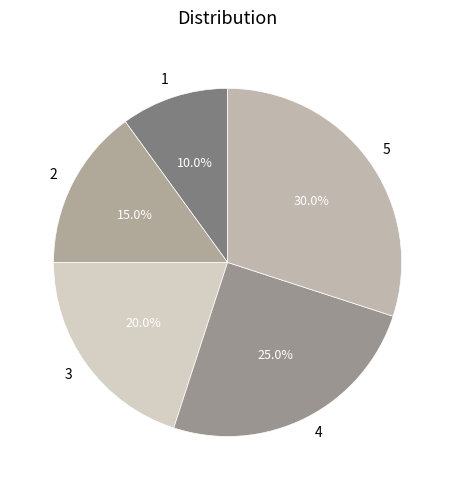

To the nearest percent, what portion does 4 represent?

25%